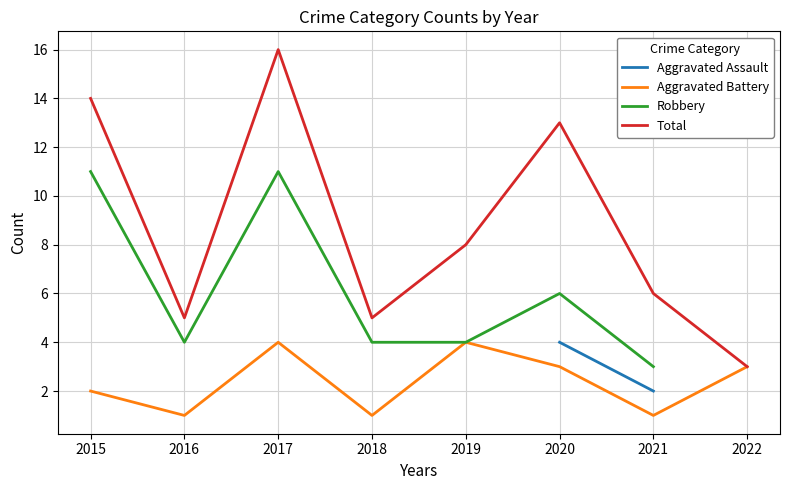

True or false: Aggravated Battery has more than 2 points higher than both neighbors.

False